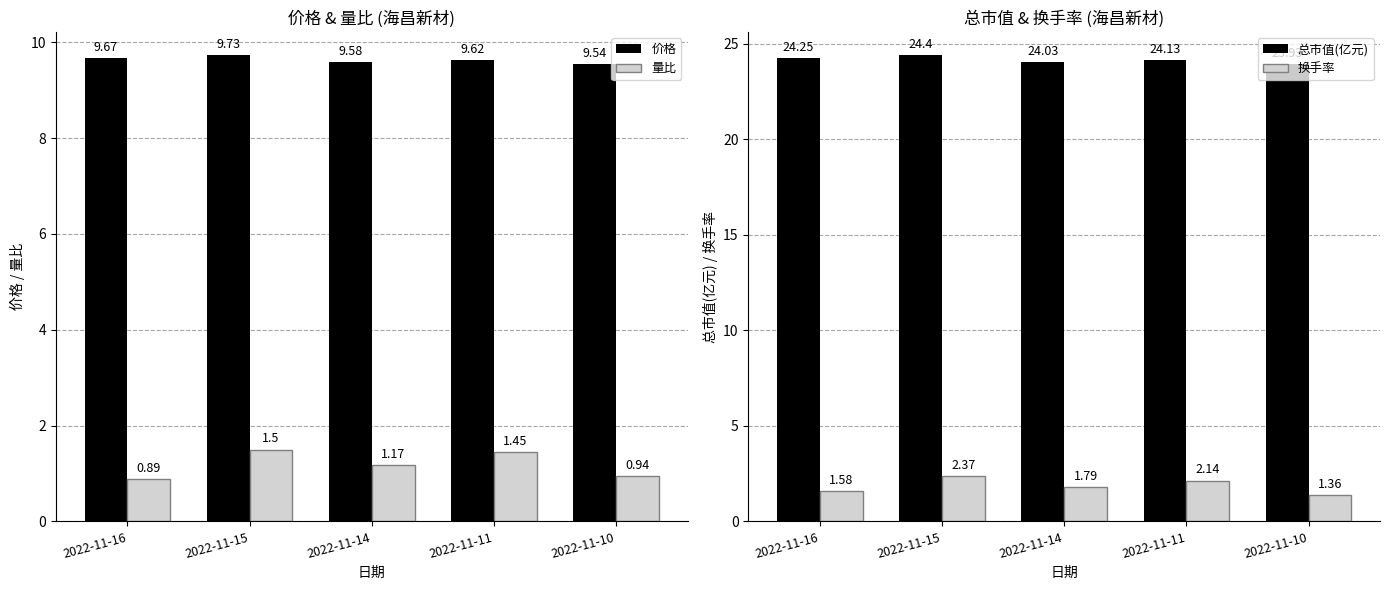

Reading left to right, list all the values displayed in this chart.

价格: 9.7	9.7	9.6	9.6	9.5
量比: 0.9	1.5	1.2	1.4	0.9
总市值(亿元): 24.2	24.4	24.0	24.1	23.9
换手率: 1.6	2.4	1.8	2.1	1.4